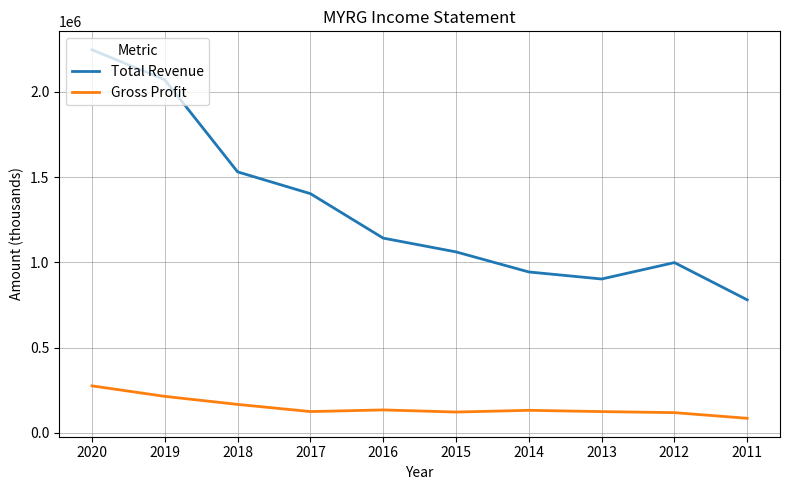

The value of Total Revenue at 2015 is 487380. True or false?

False